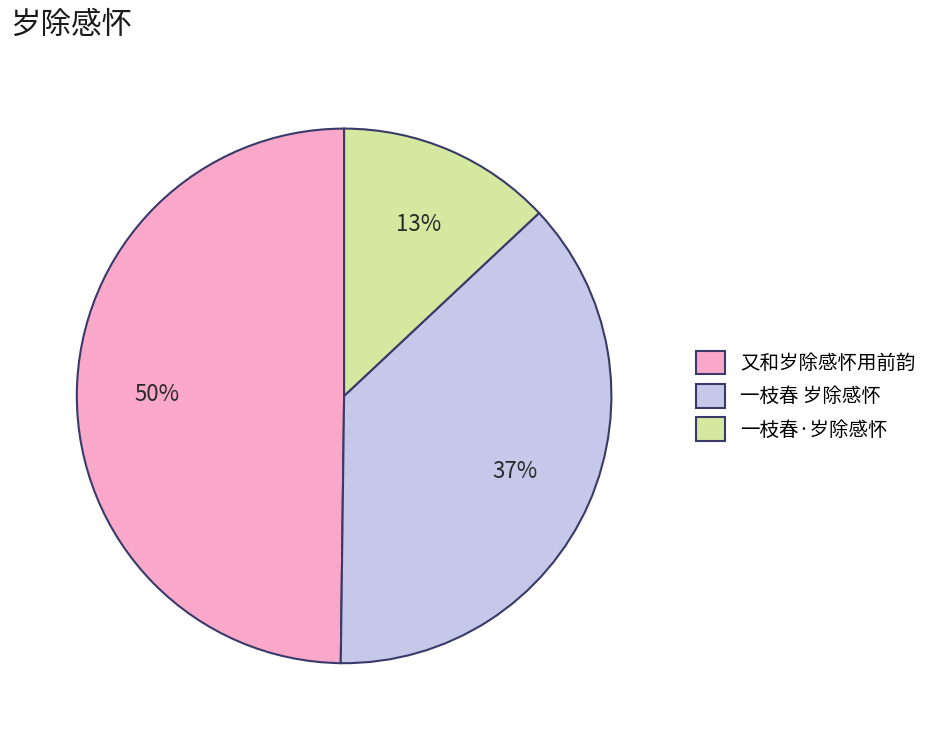

To the nearest percent, what is the difference between the largest and smallest slice percentages?

37%